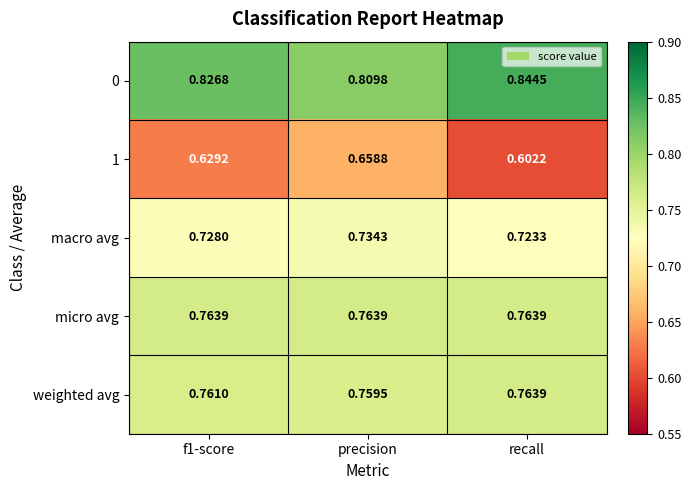

Where is 0 nearest to the value 0?

precision